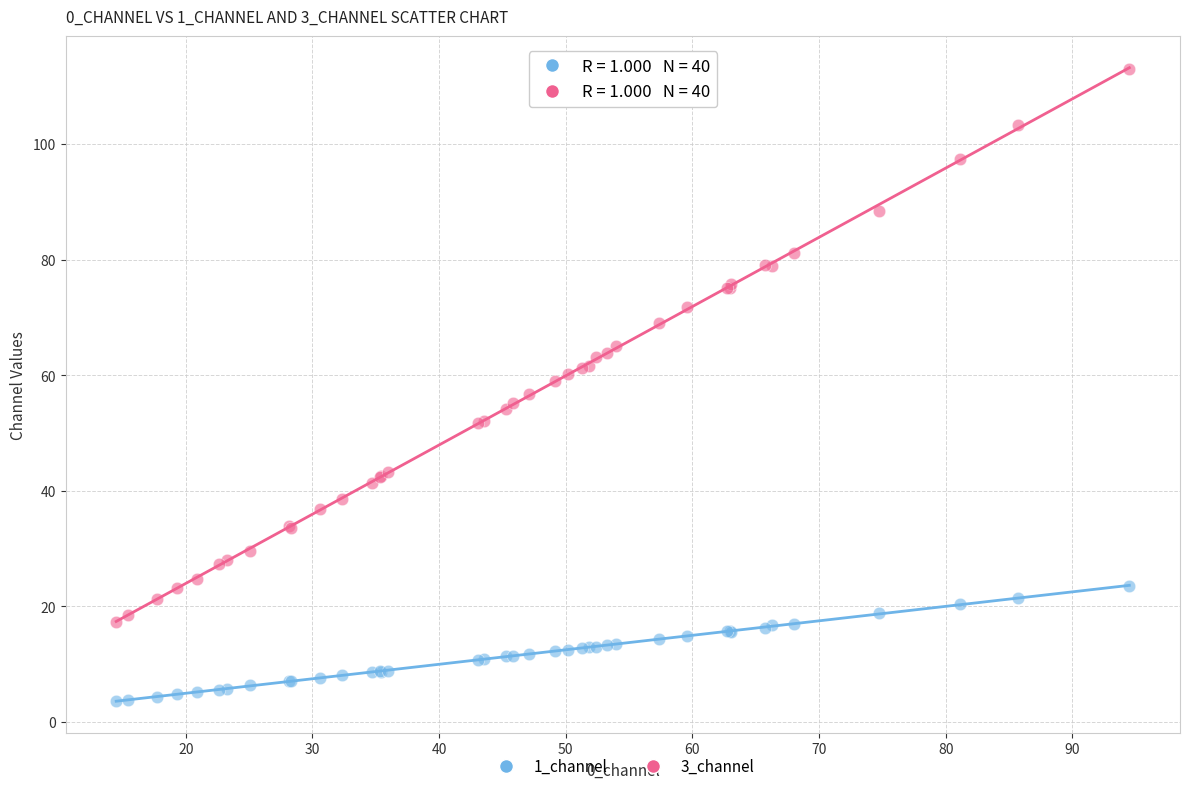

What is the X range (max minus min) for the scatter plot?

80.0